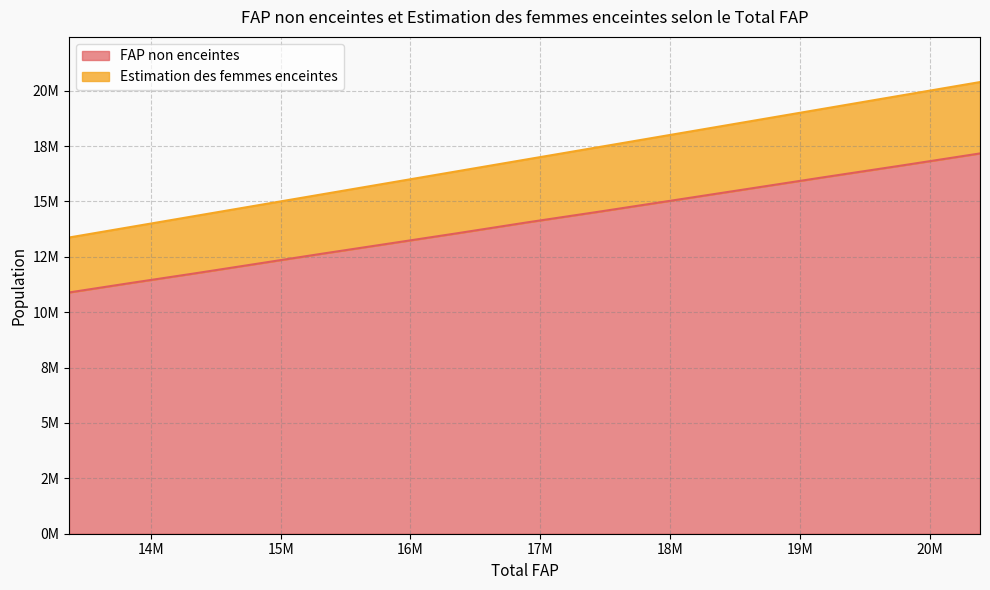

At which label does FAP non enceintes reach its peak?

20386728